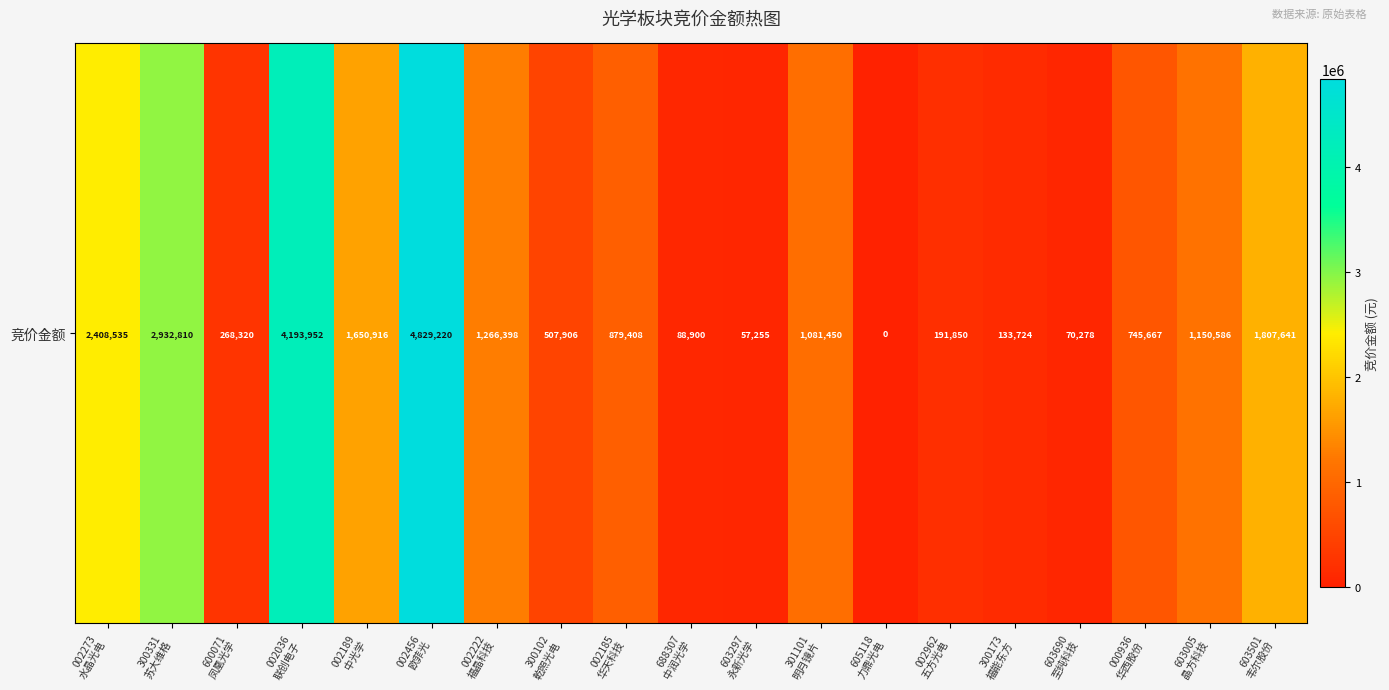

What is the change in value from 002222
福晶科技 to 300102
乾照光电?

-758492